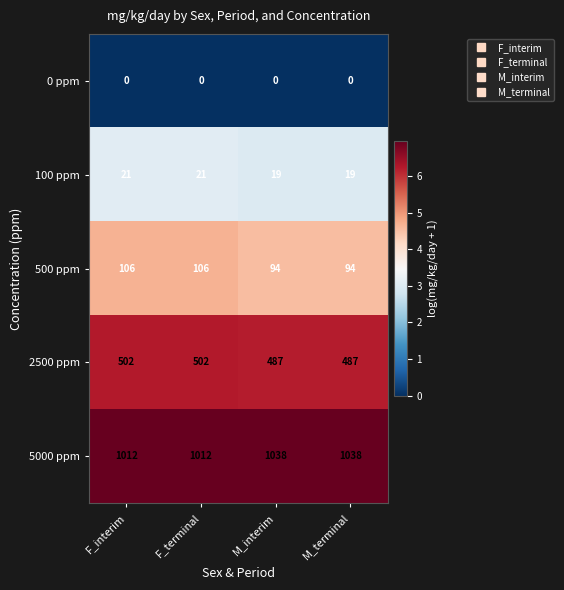

Which series changed the most between F_terminal and M_interim?

5000 ppm